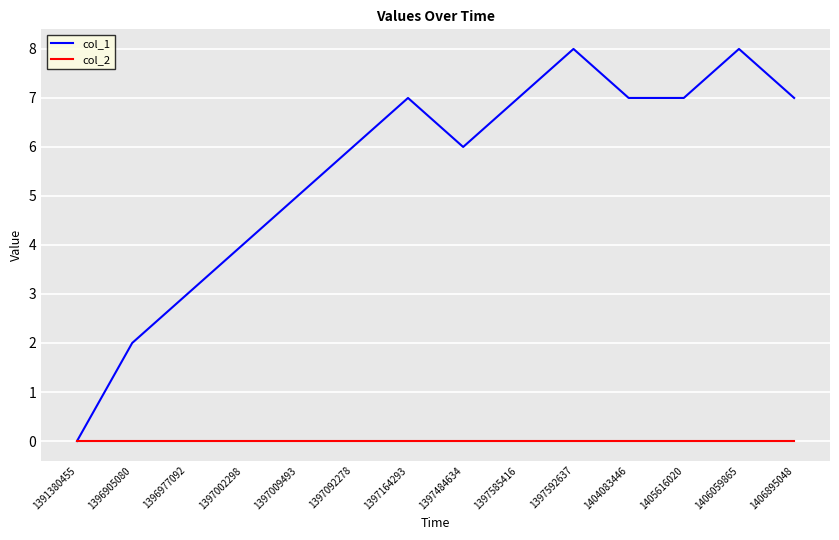

At which label is col_1 closest to 4?

1397002298